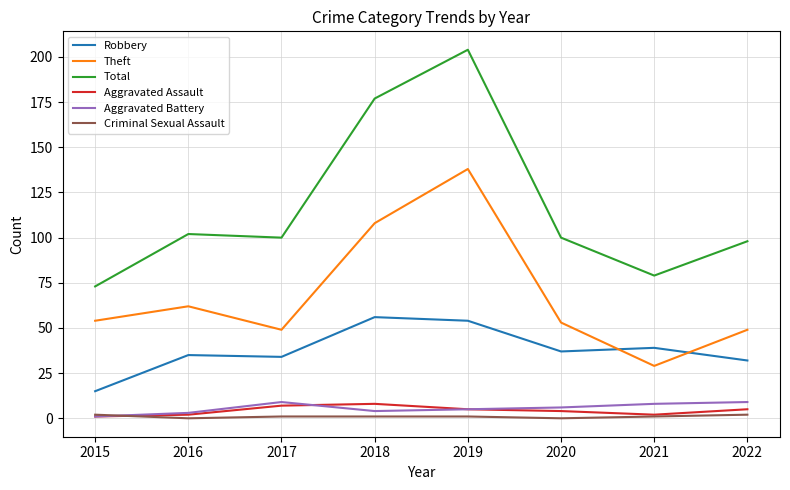

What is the highest value of the Theft series?

138